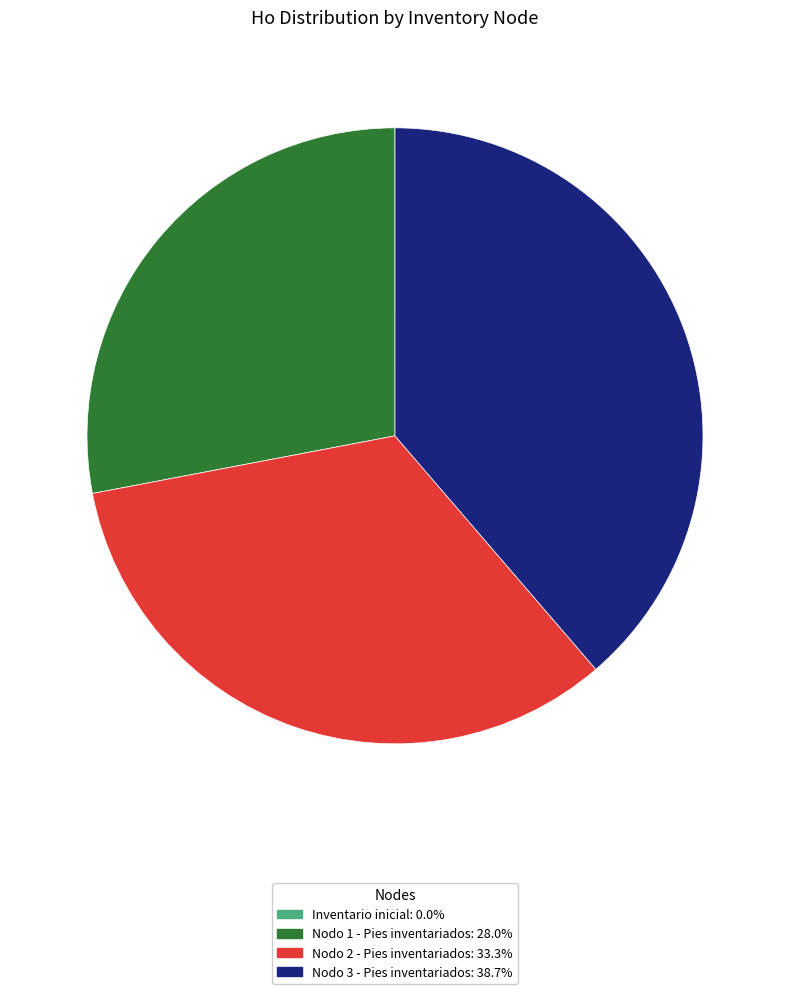

What is the largest slice in the pie chart?

Nodo 3 - Pies inventariados